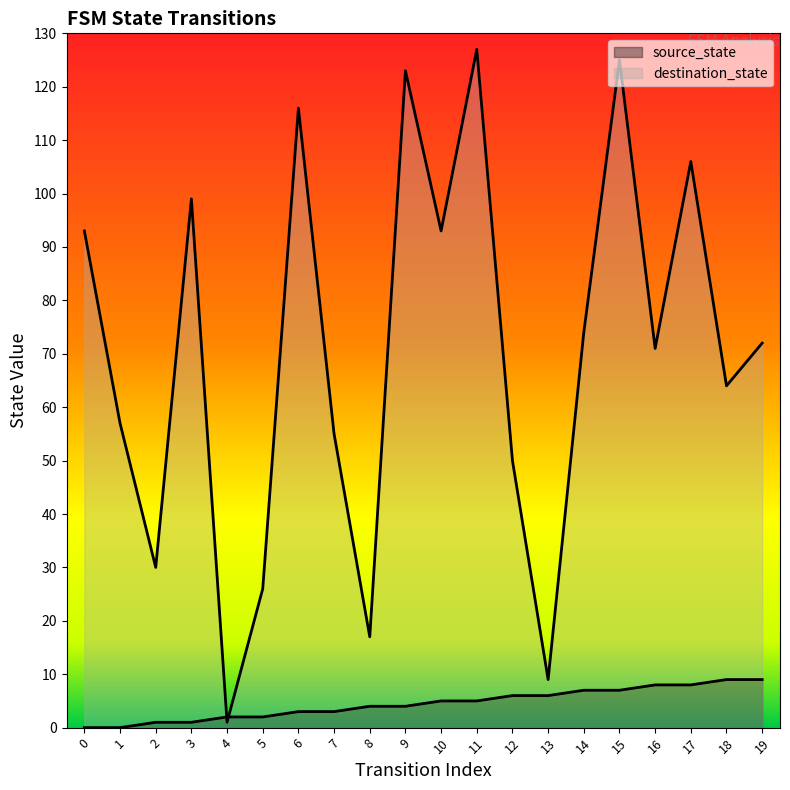

Rank the categories by destination_state value from highest to lowest.

11, 15, 9, 6, 17, 3, 0, 10, 14, 19, 16, 18, 1, 7, 12, 2, 5, 8, 13, 4